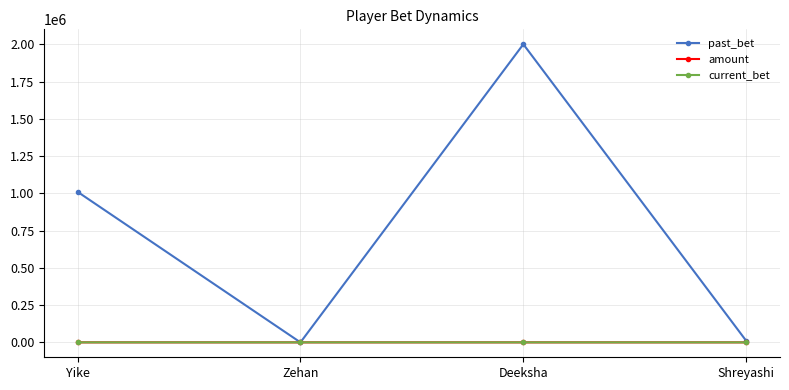

Which label corresponds to the largest value in the chart?

Deeksha